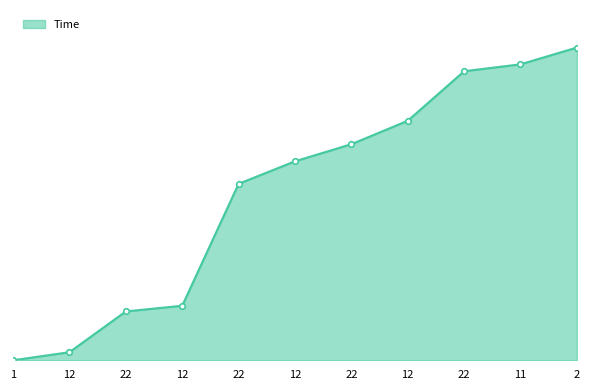

Where does the data first go above 19?

12